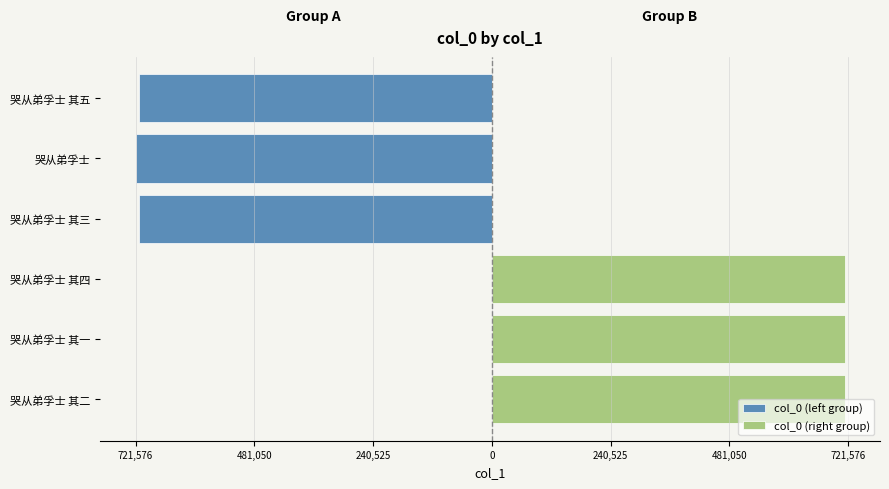

Which series has the largest total across all categories?

col_0 (right group)